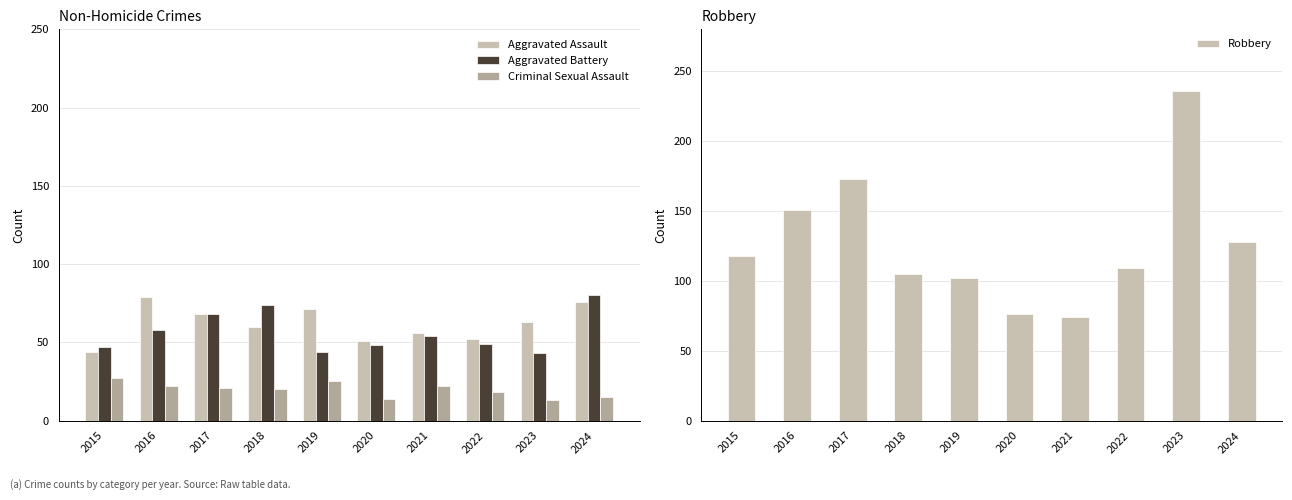

How many groups of bars are there?

10